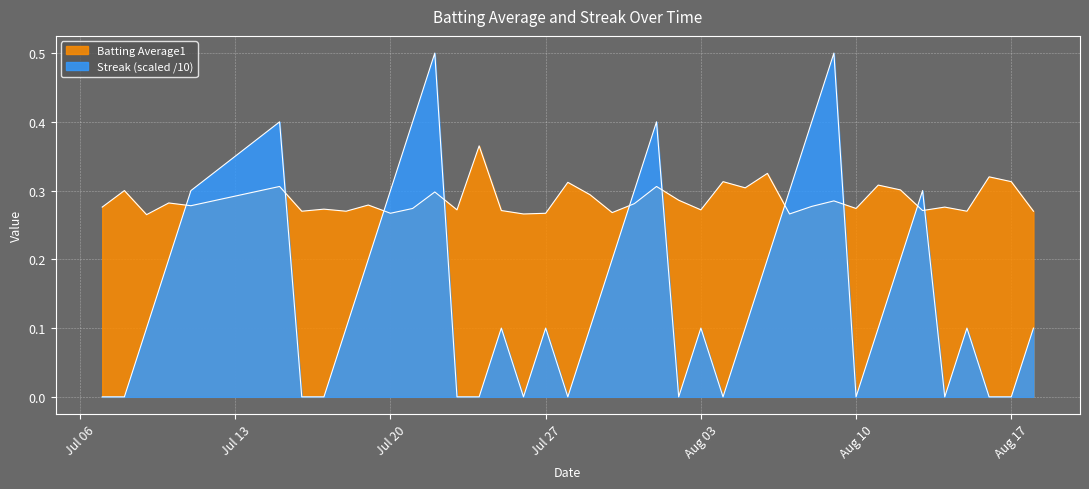

How many series are shown in this chart?

2